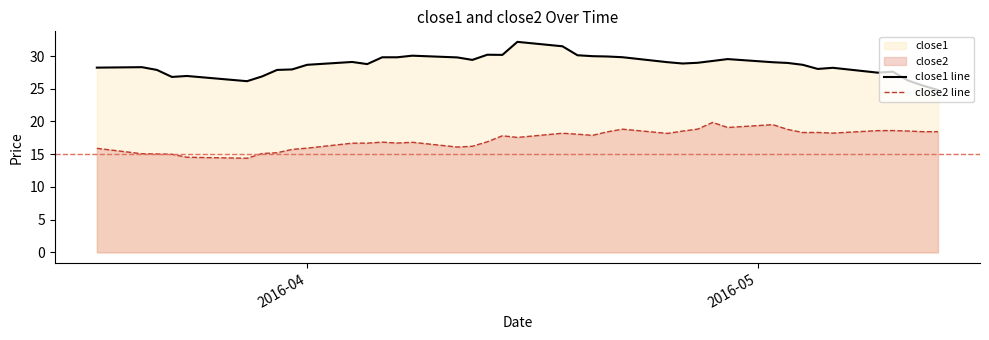

What is the minimum value shown in the chart?

14.4